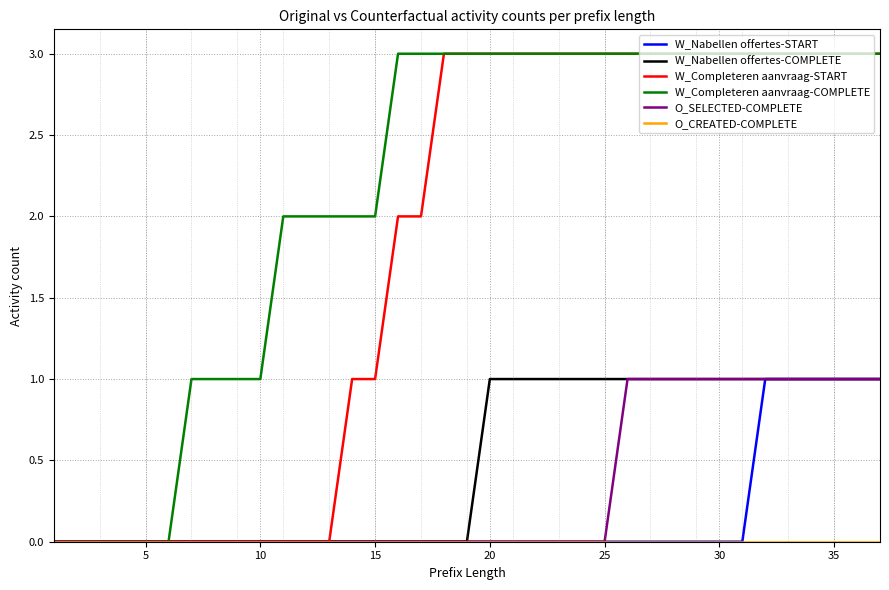

What is the maximum value shown in the chart?

3